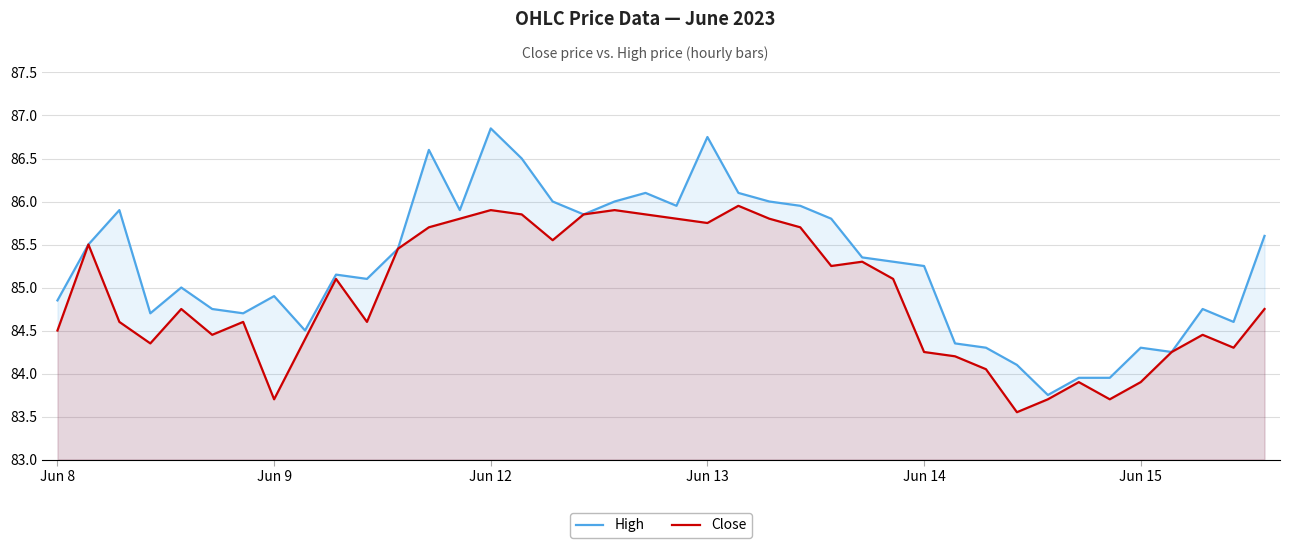

At which category does the chart reach its peak across all series?

Jun 12